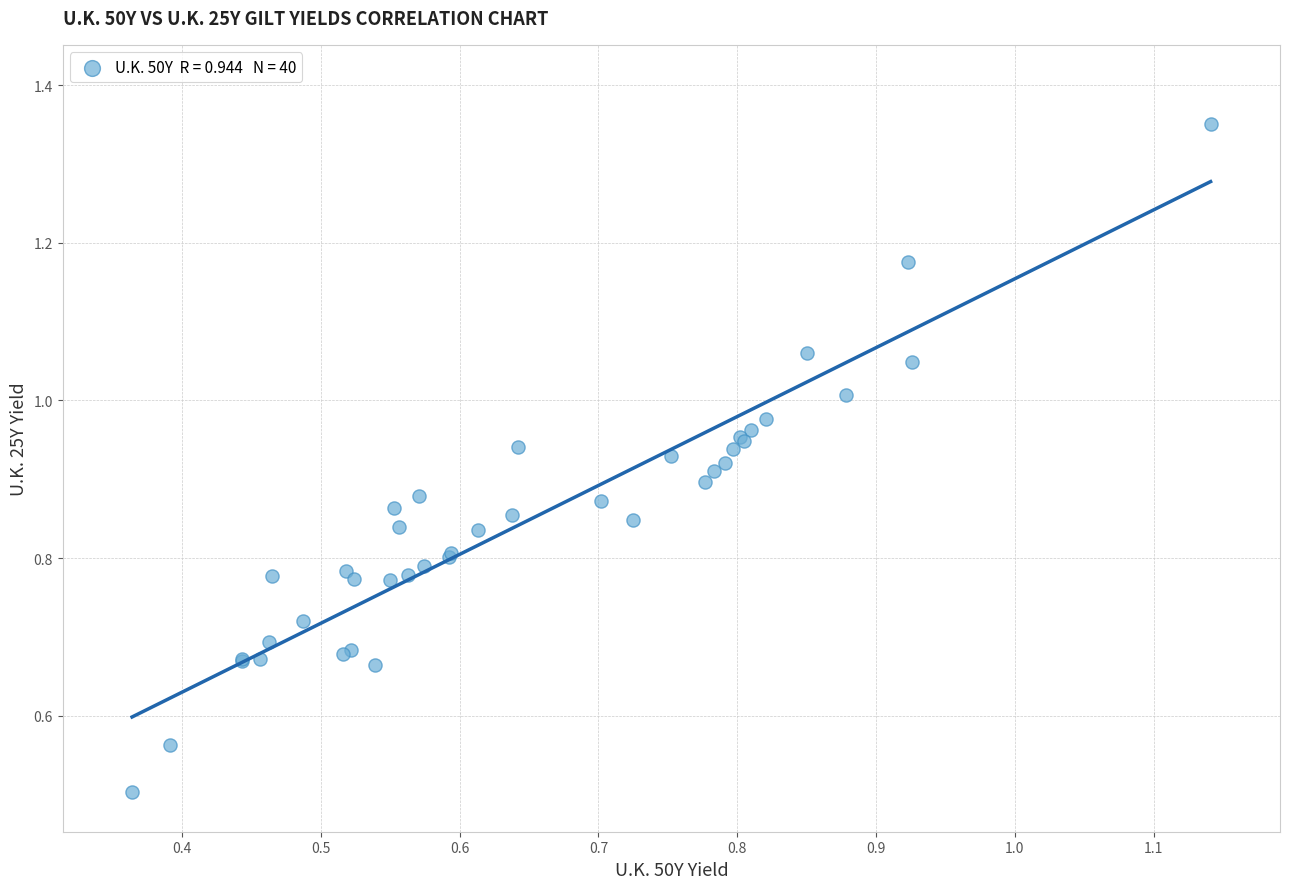

What Y value in the scatter plot is closest to 0?

0.5